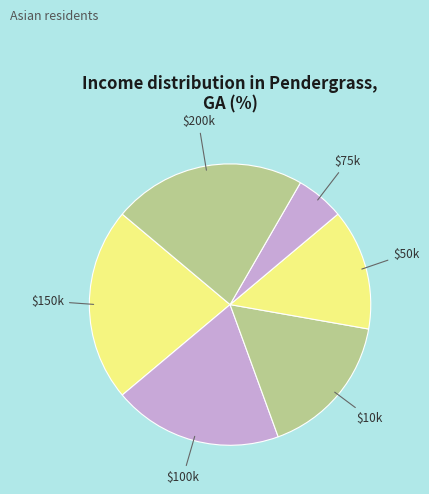

Does any single category account for the majority?

No